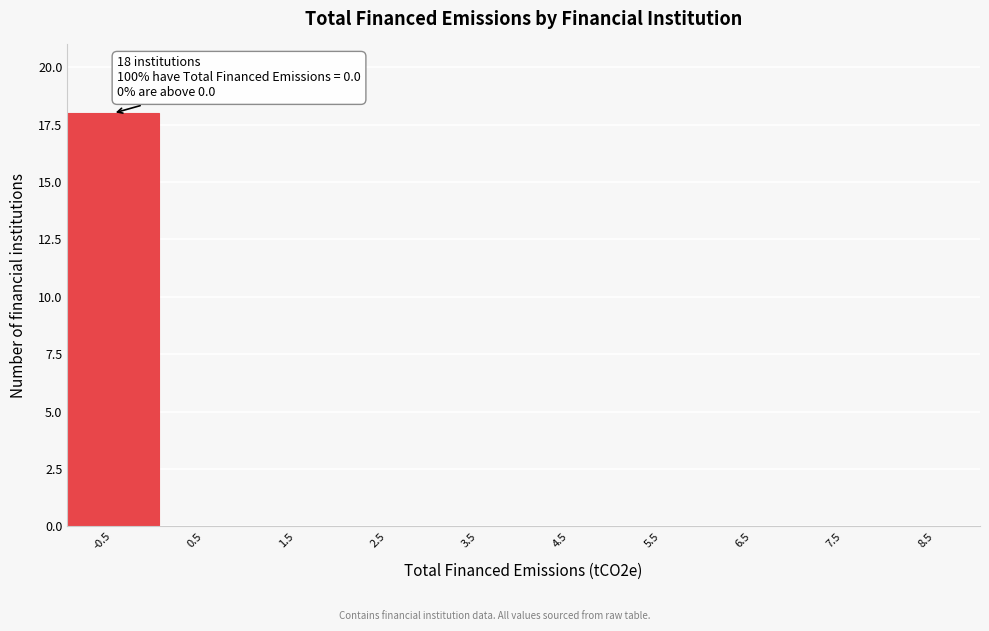

Reading left to right, list all the values displayed in this chart.

-0.5=18	0.5=0	1.5=0	2.5=0	3.5=0	4.5=0	5.5=0	6.5=0	7.5=0	8.5=0